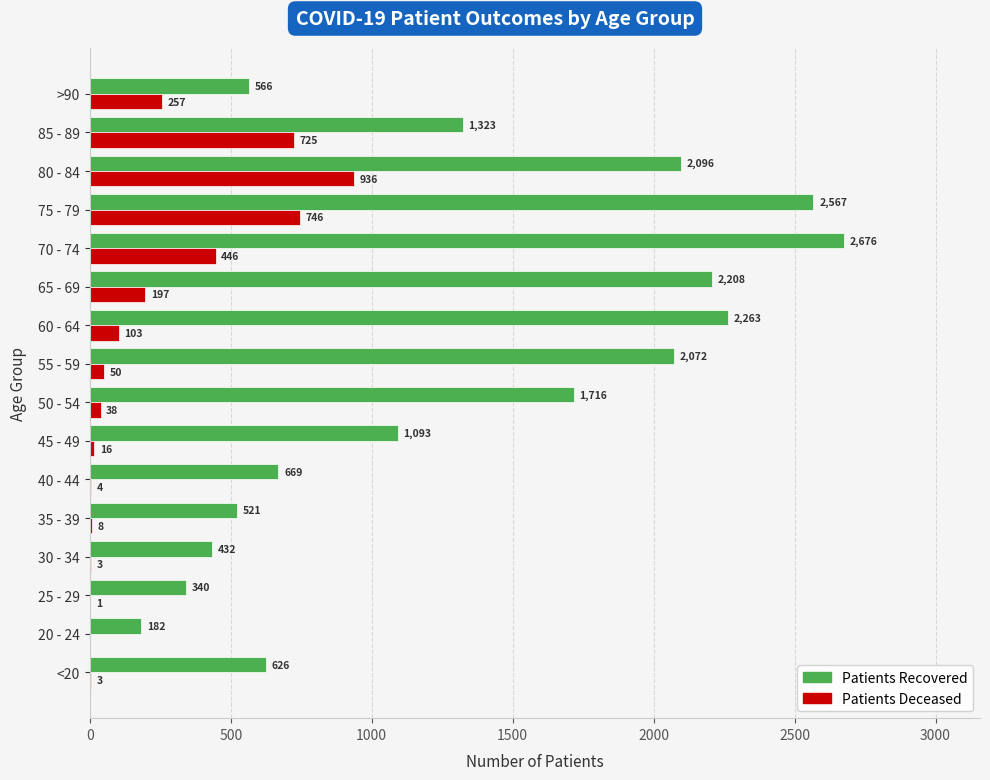

Which label corresponds to the largest value in the chart?

70 - 74